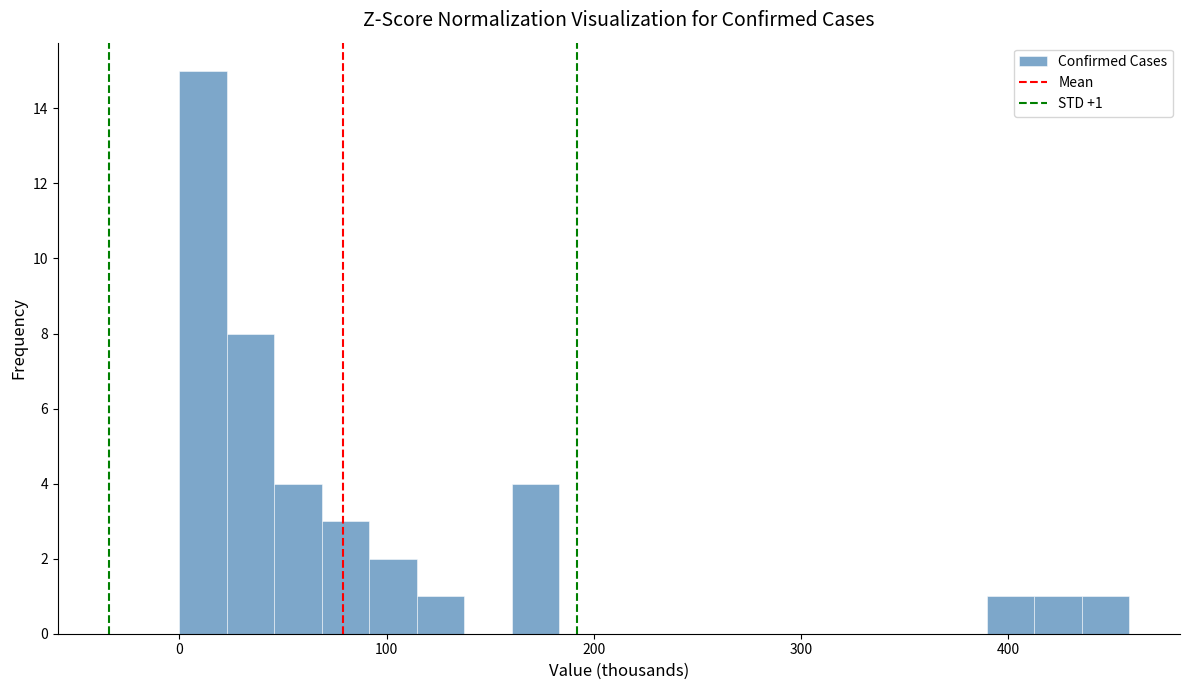

Read against the x-axis, roughly where is the centre of the tallest bar?

10